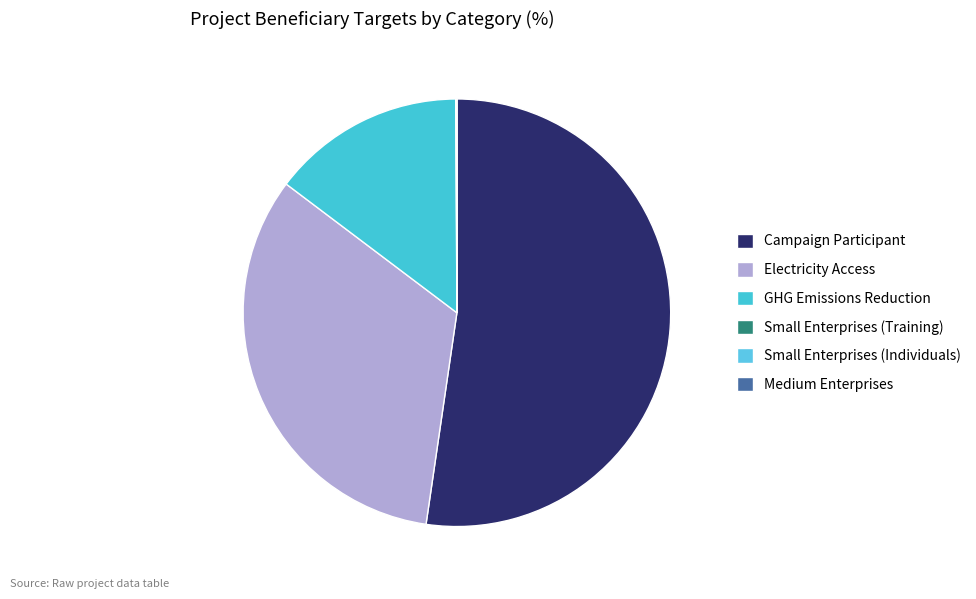

Rank the categories by value from lowest to highest.

Small Enterprises (Individuals), Medium Enterprises, Small Enterprises (Training), GHG Emissions Reduction, Electricity Access, Campaign Participant